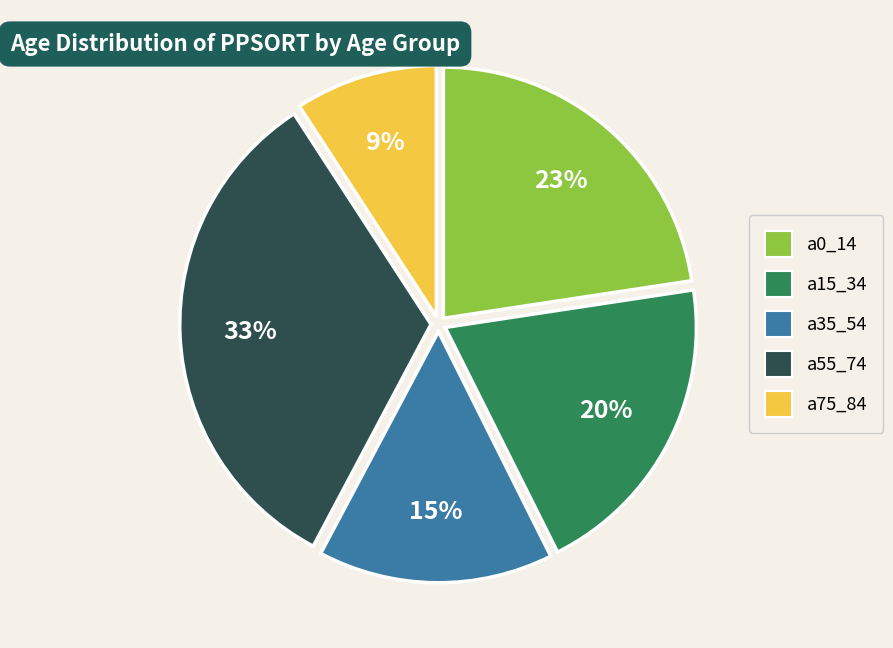

Is there any slice that represents more than half of the pie?

No